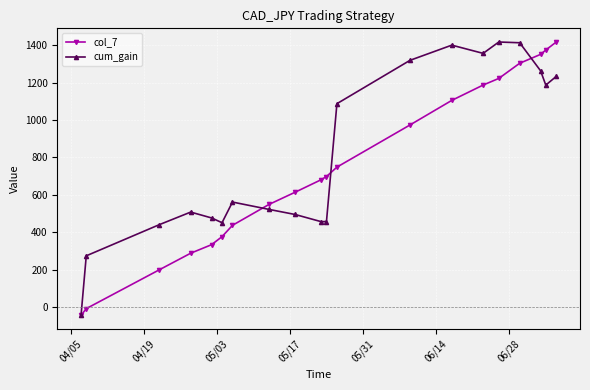

Which series has the largest total across all categories?

cum_gain